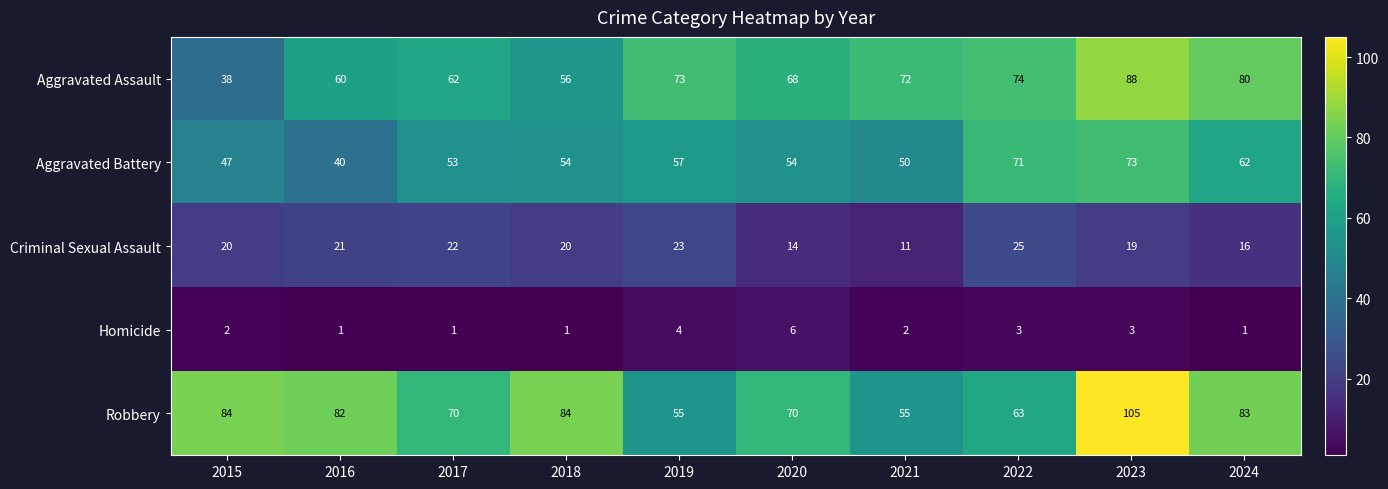

Which series changed the most between 2016 and 2019?

Robbery